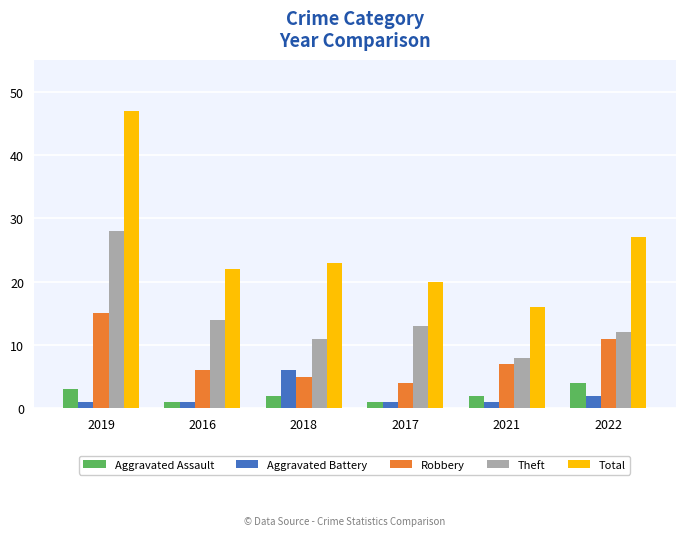

How many bars are there in each group?

5